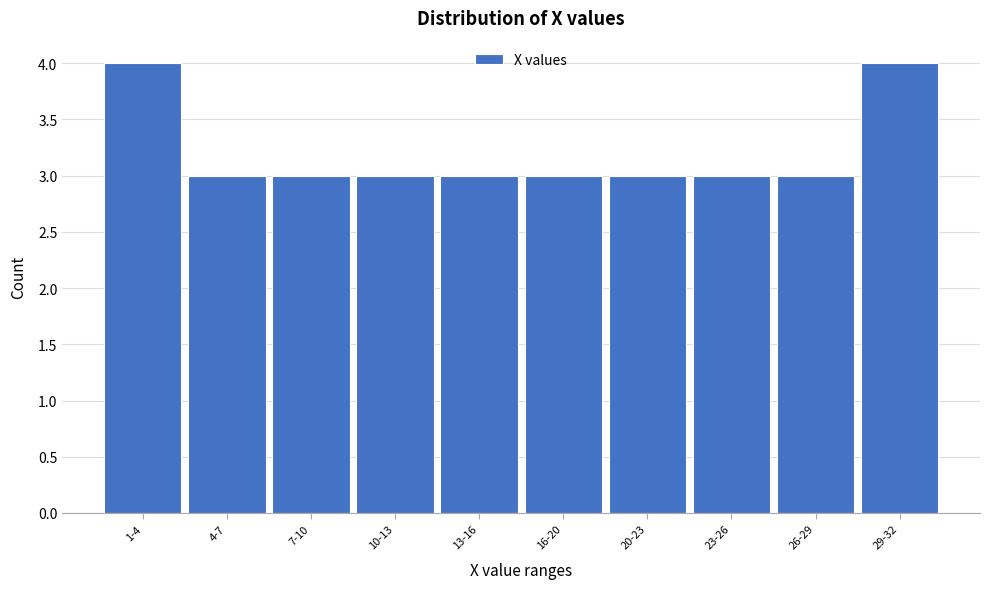

Reading left to right, list all the values displayed in this chart.

1-4=4	4-7=3	7-10=3	10-13=3	13-16=3	16-20=3	20-23=3	23-26=3	26-29=3	29-32=4